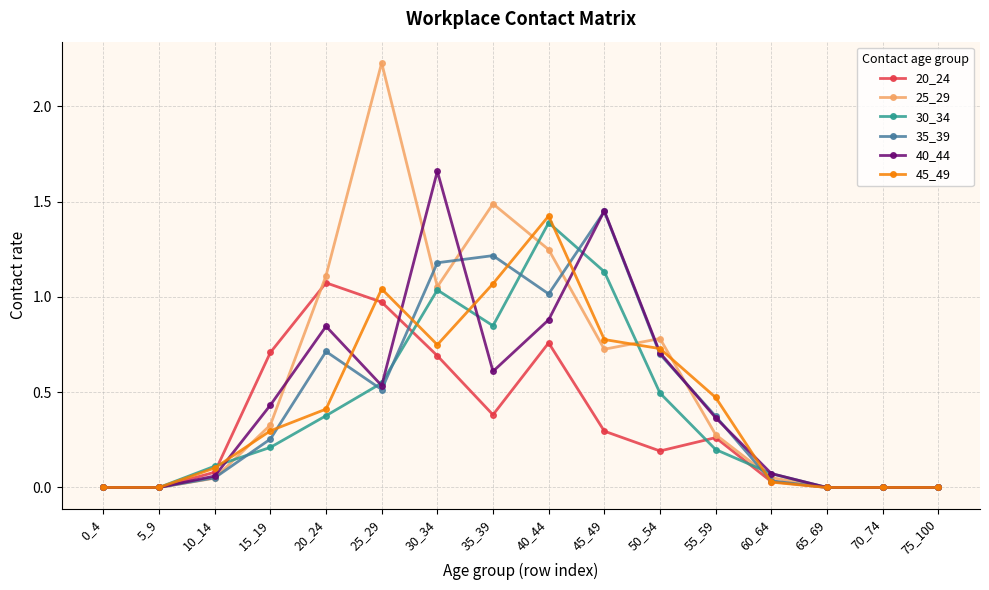

True or false: 40_44 has more than 0 points higher than both neighbors.

True